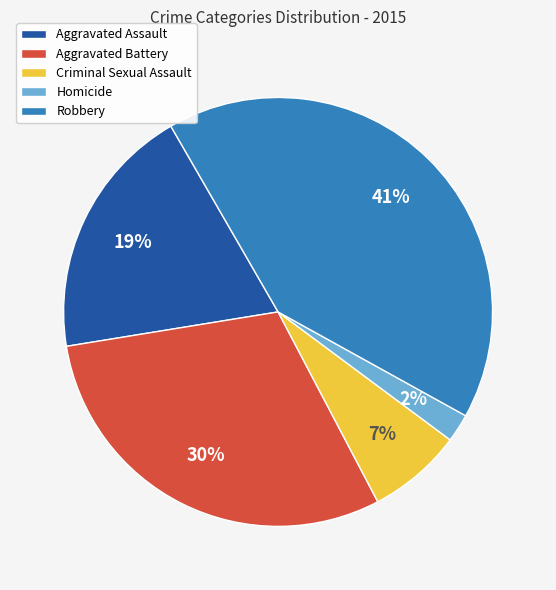

Does Homicide account for over 50% of the chart?

No